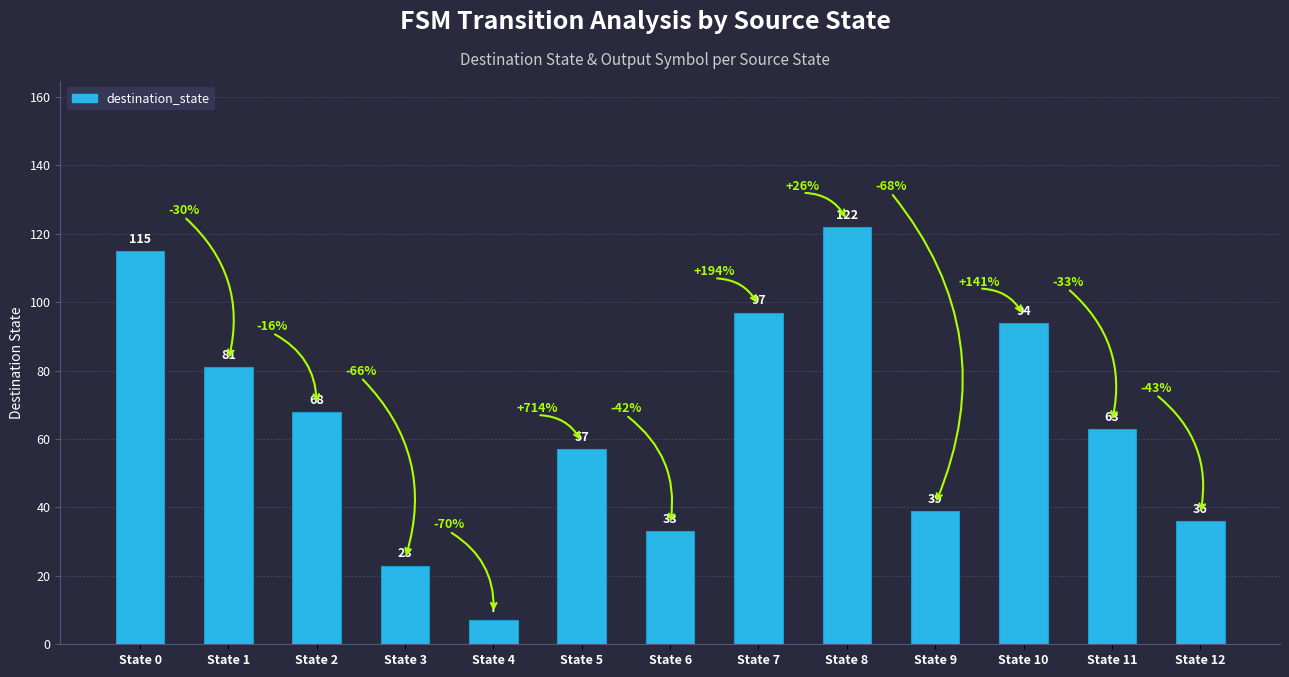

Reading right to left, what are all the values shown in this chart?

36	63	94	39	122	97	33	57	7	23	68	81	115